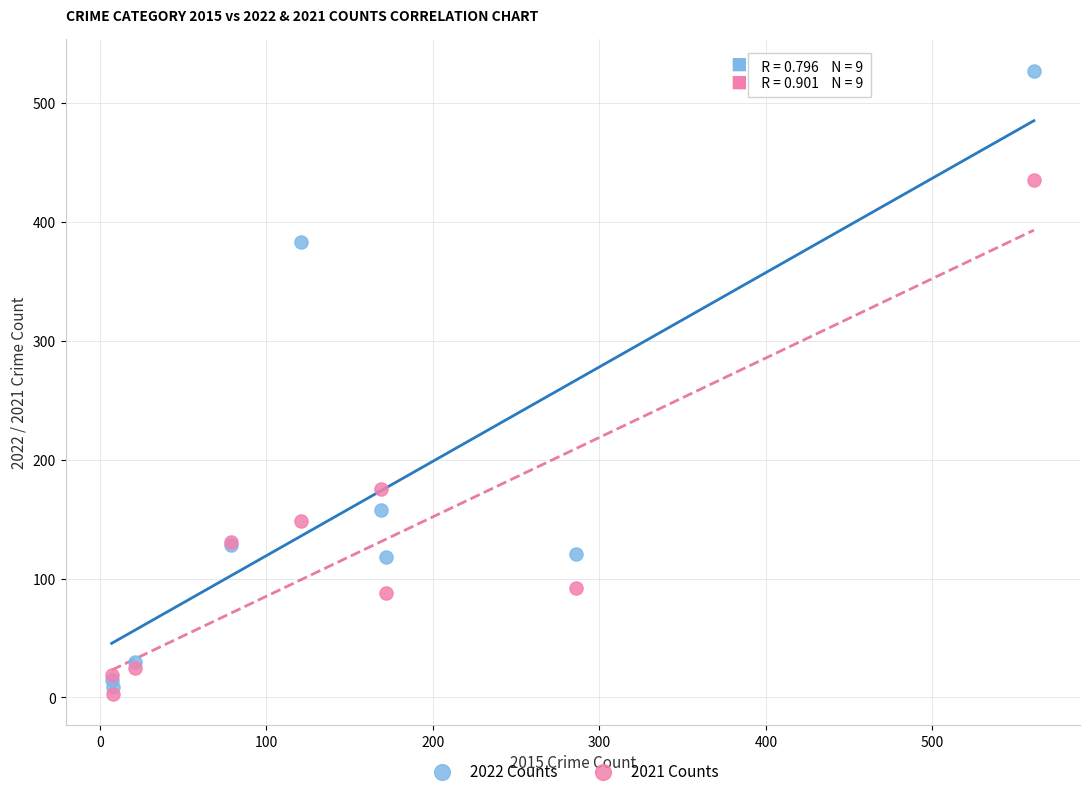

Across all series, what Y value is closest to 265?

175